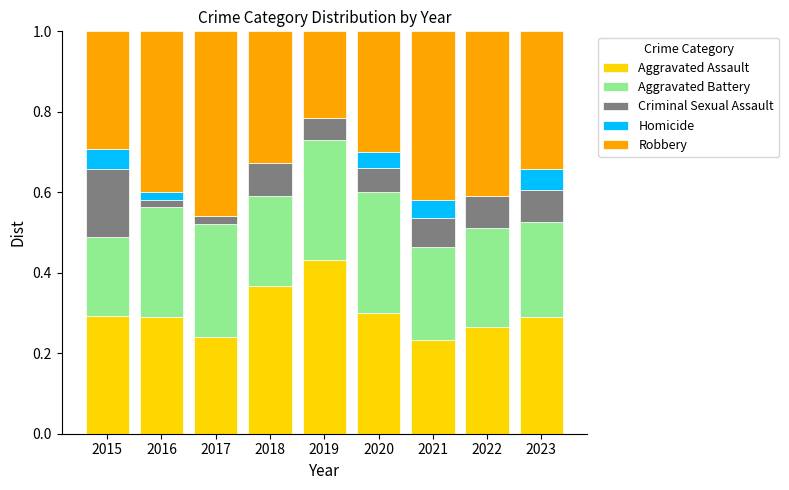

At which label does Aggravated Assault reach its peak?

2019